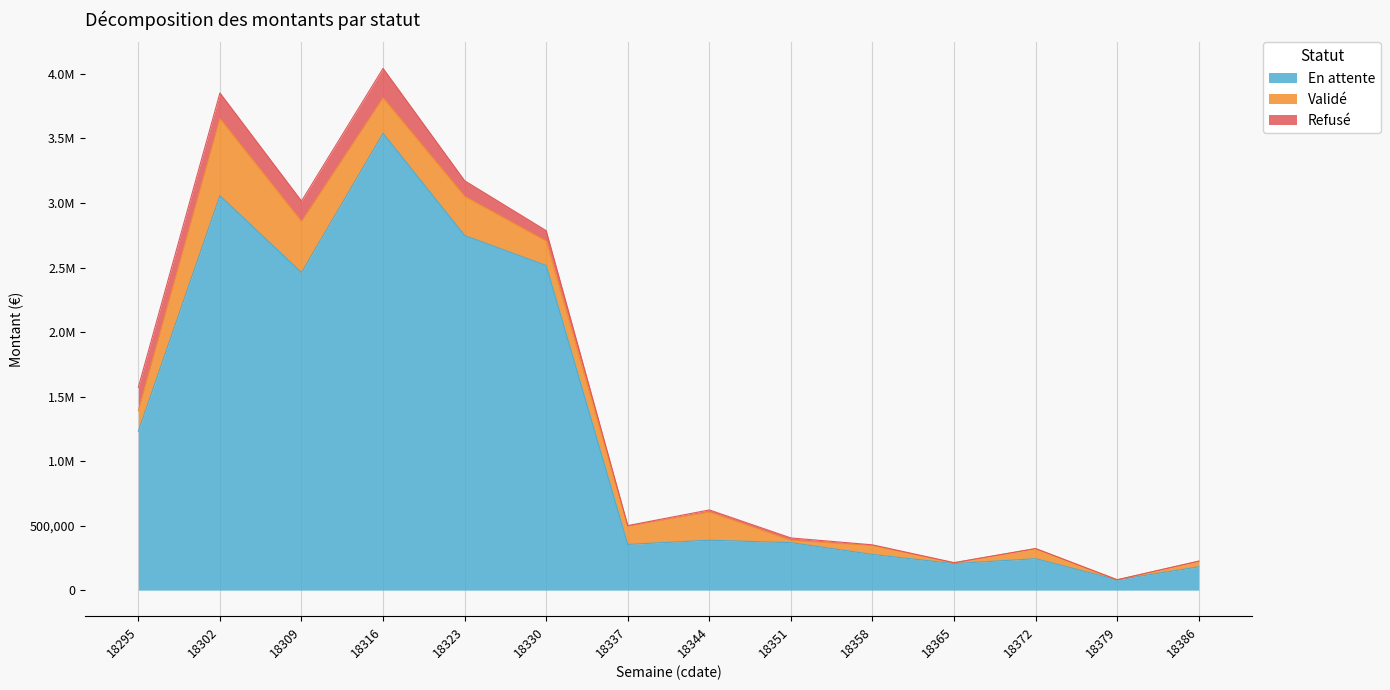

What is the difference between the En attente values at 18379 and 18351?

288456.2